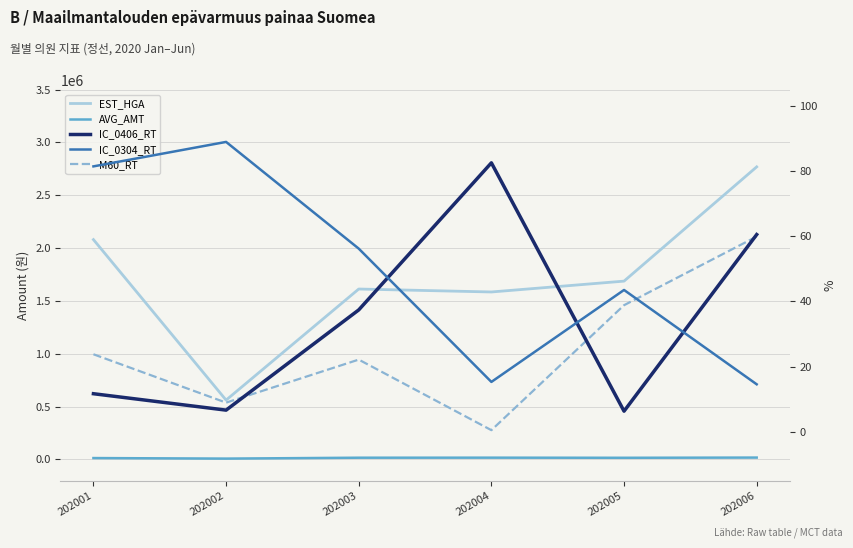

What is the difference between the maximum and second lowest values in the AVG_AMT series?

4584.0